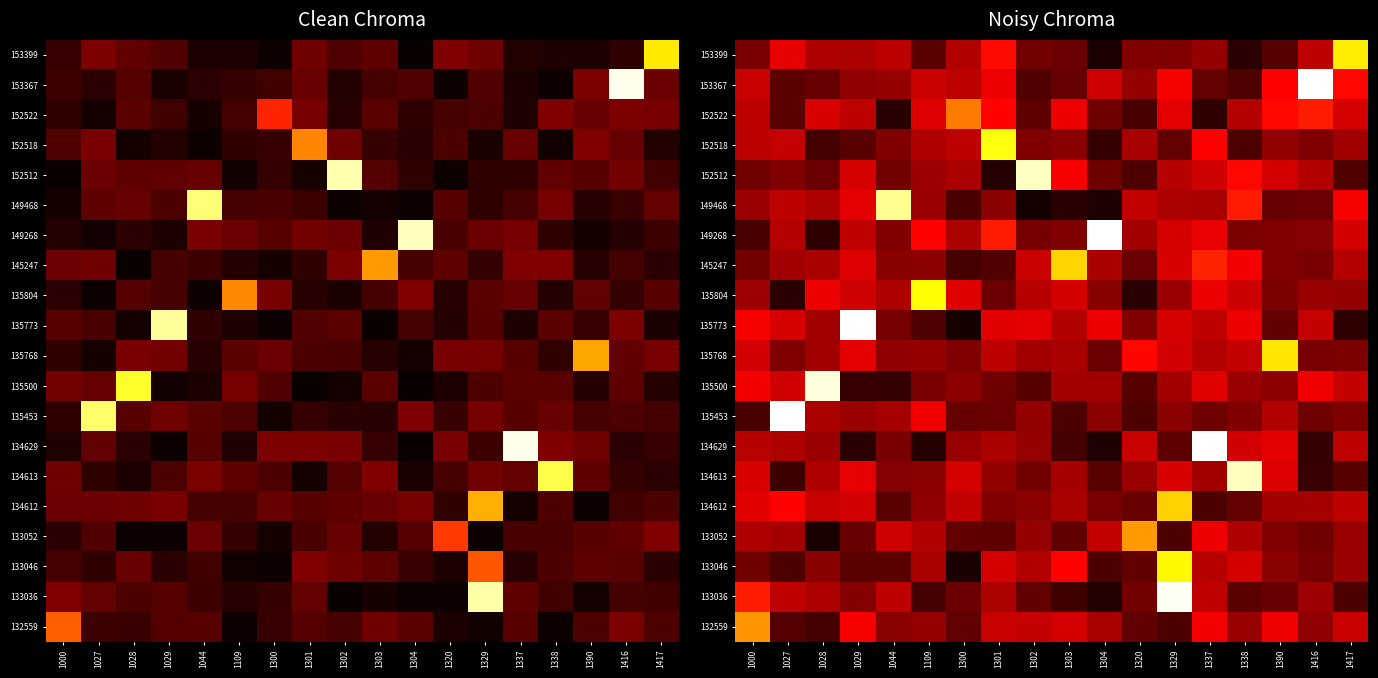

The value of 153399 at 1301 is 0.6. True or false?

False